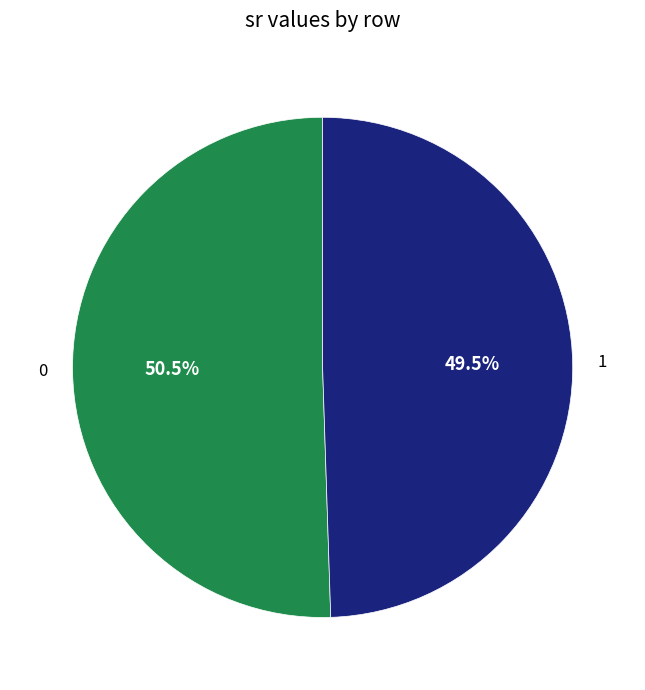

What percentage do 1 and 0 together represent?

100.0%